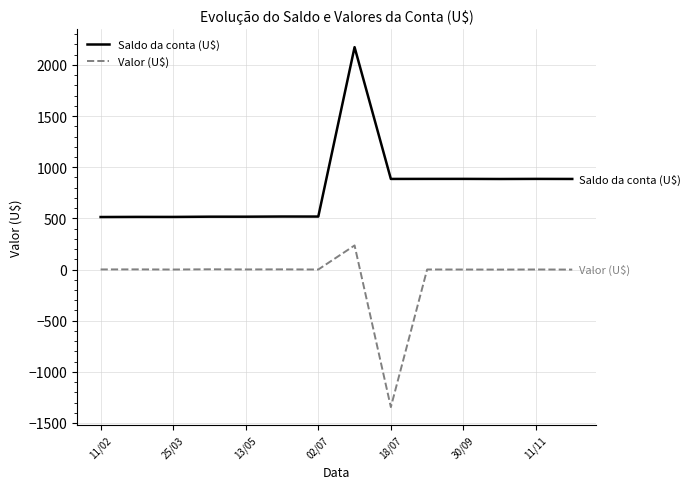

What is the difference between the maximum and minimum values in the Saldo da conta (U$) series?

1660.1